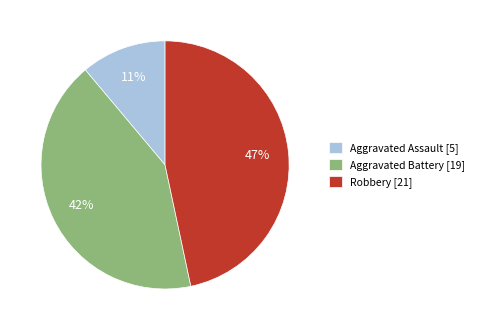

To the nearest percent, what percentage of the pie is Aggravated Assault?

11%